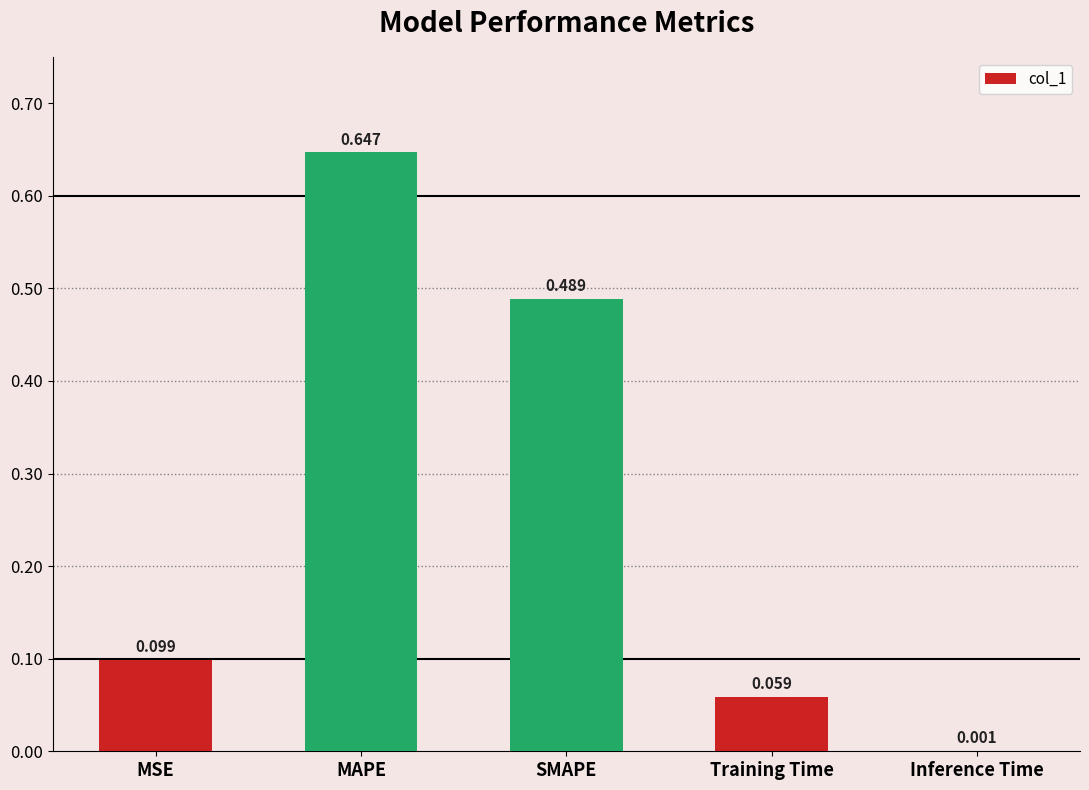

Between Inference Time and MAPE, which is larger?

MAPE